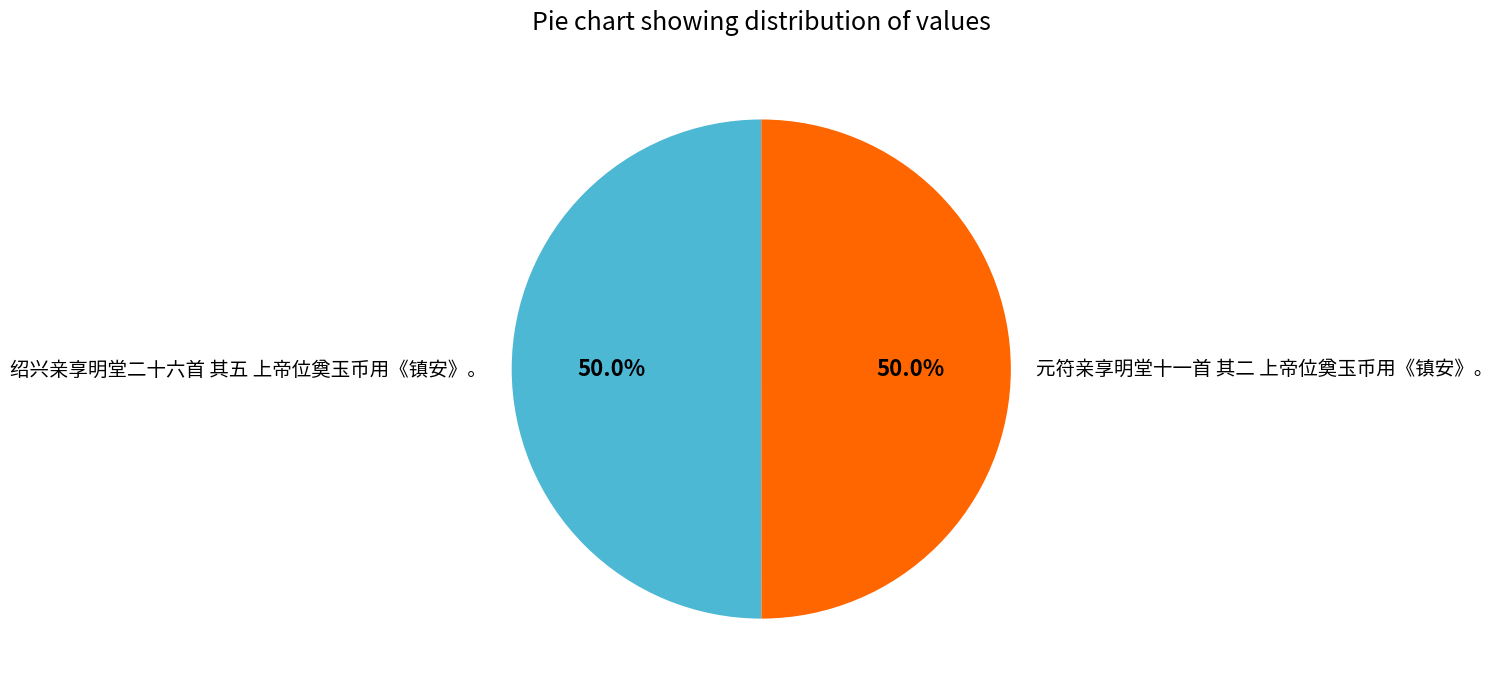

Combined, do 元符亲享明堂十一首 其二 上帝位奠玉币用《镇安》。 and 绍兴亲享明堂二十六首 其五 上帝位奠玉币用《镇安》。 account for over 50%?

Yes